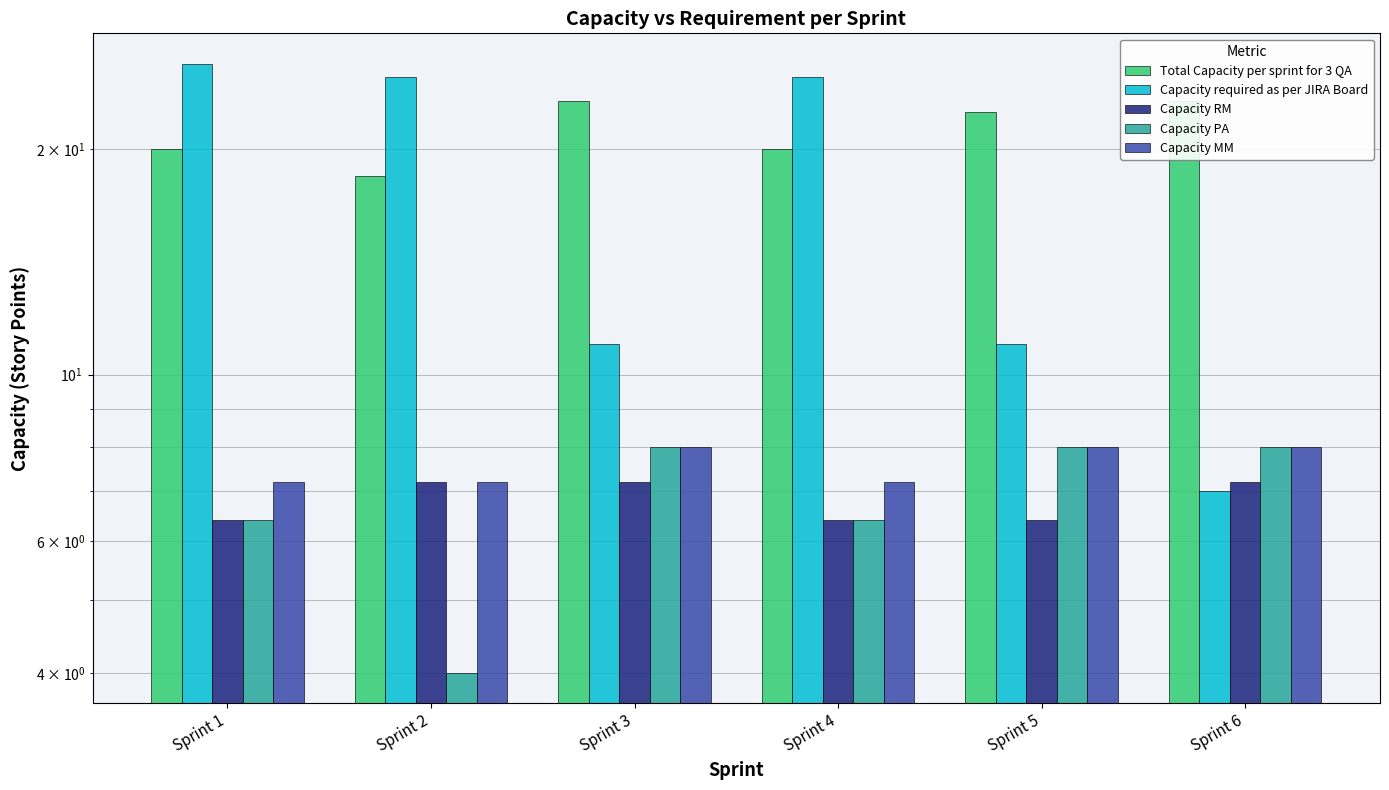

What is the approximate value of Total Capacity per sprint for 3 QA at Sprint 1?

20.0